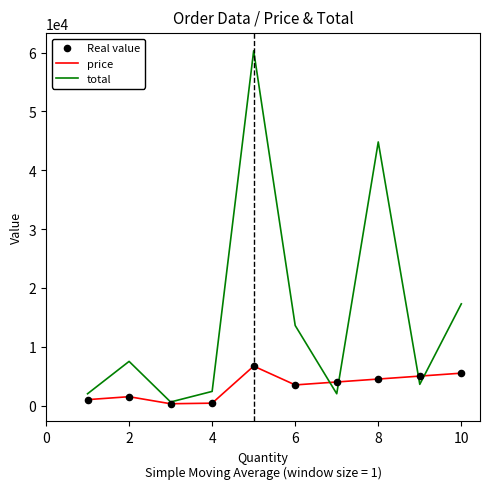

Which series has the widest spread of values?

total